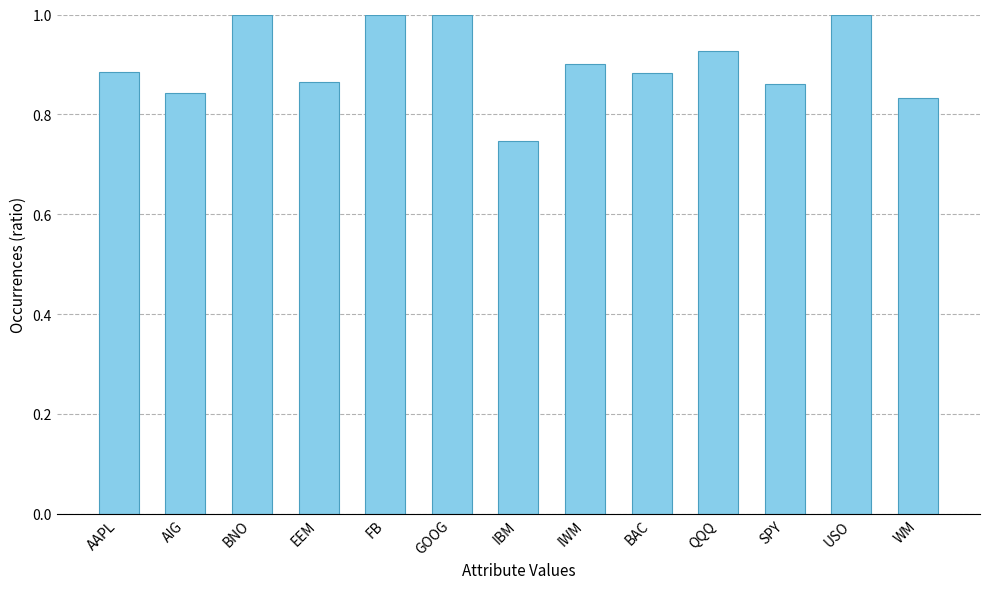

At which category does the chart reach its minimum across all series?

IBM